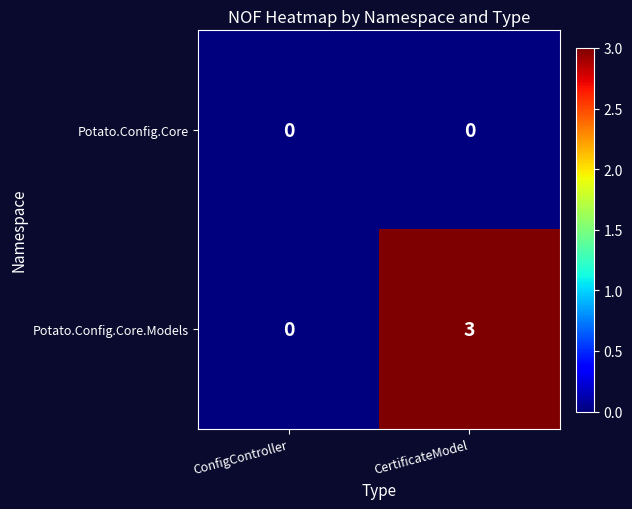

At how many categories does at least one series exceed 2?

1